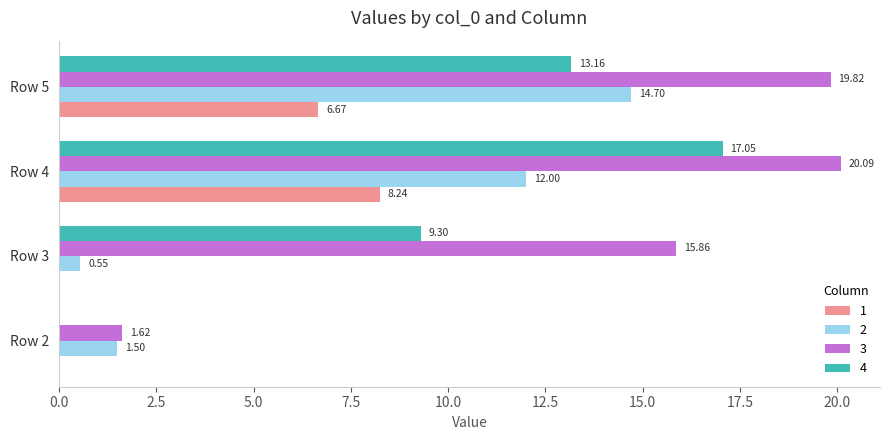

What is the sum of the 3 values at Row 2 and Row 4?

21.7